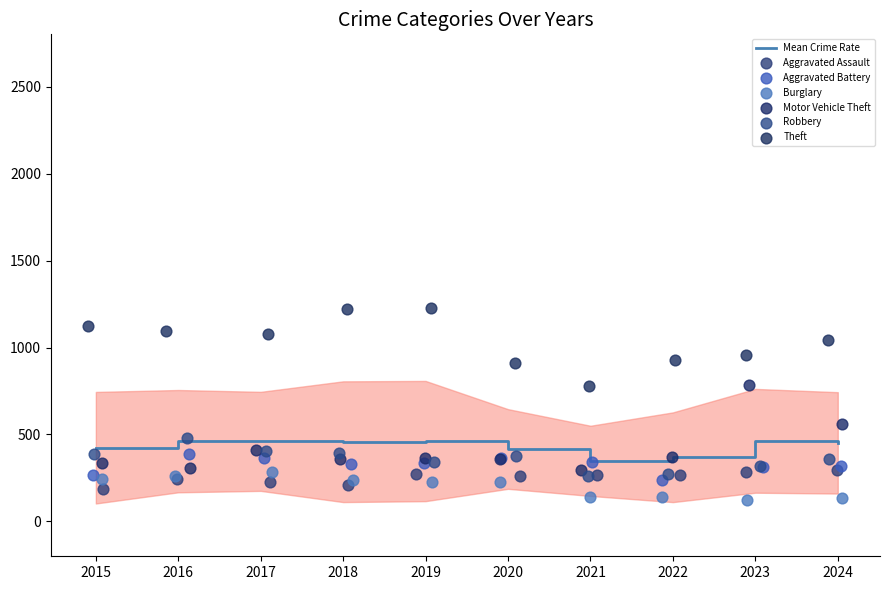

Which series reaches the maximum Y coordinate?

Theft